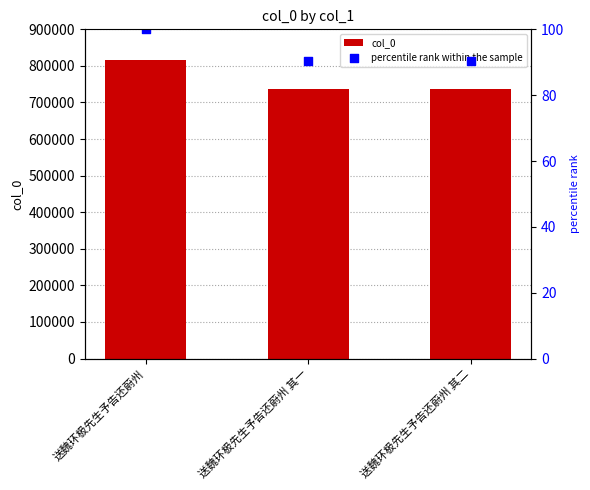

What are all the series names shown in the legend?

col_0, percentile rank within the sample